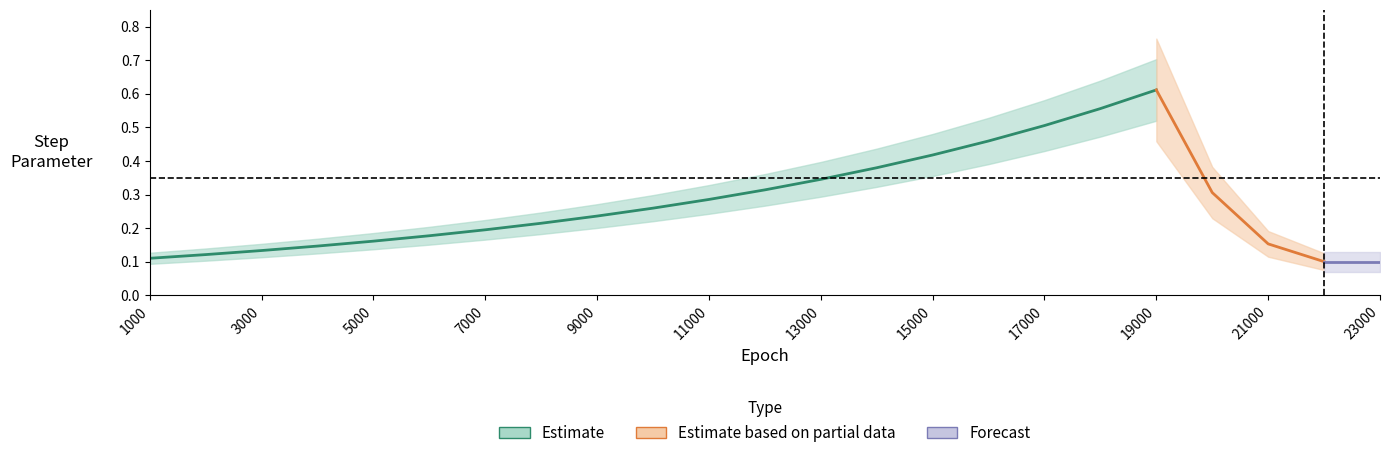

What is the value of the 6th point from the left?

0.2